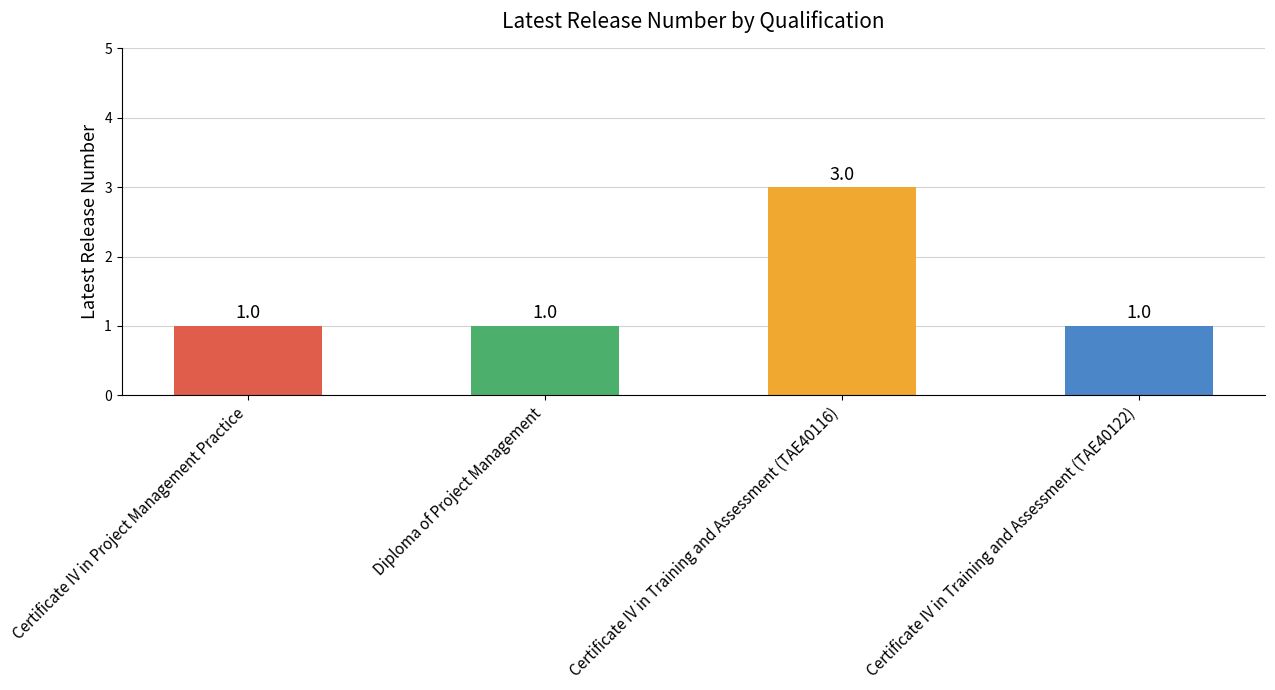

Does the chart contain any negative values?

No